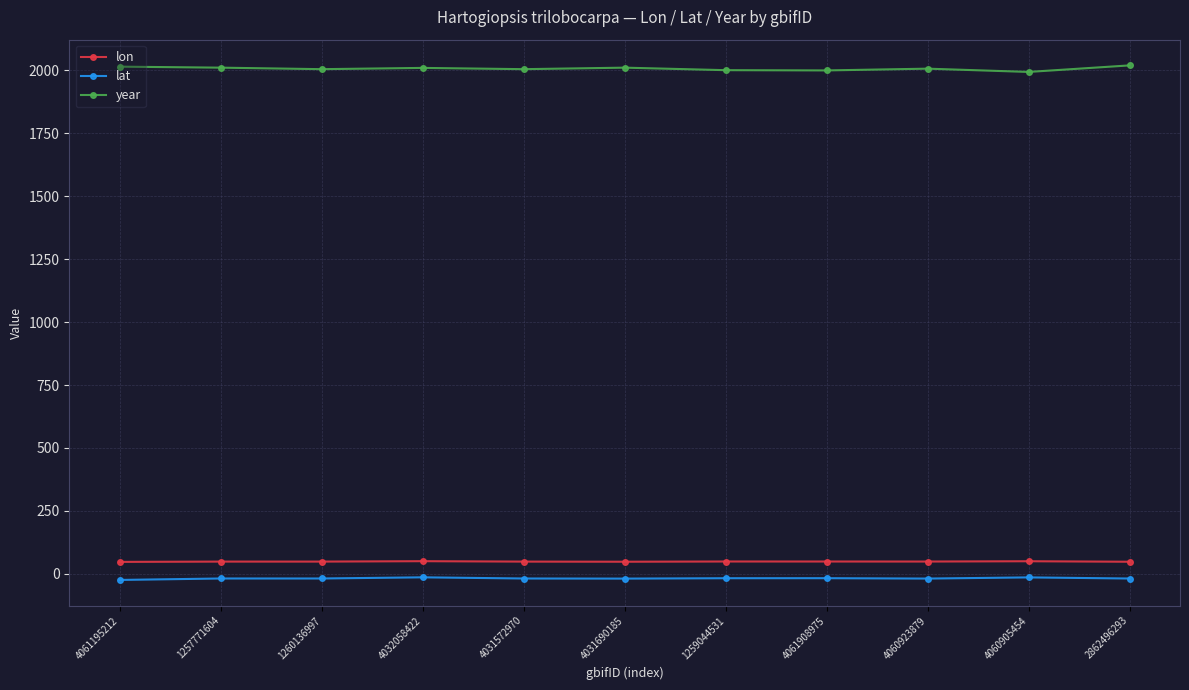

True or false: year has more than 0 interior local peaks.

True